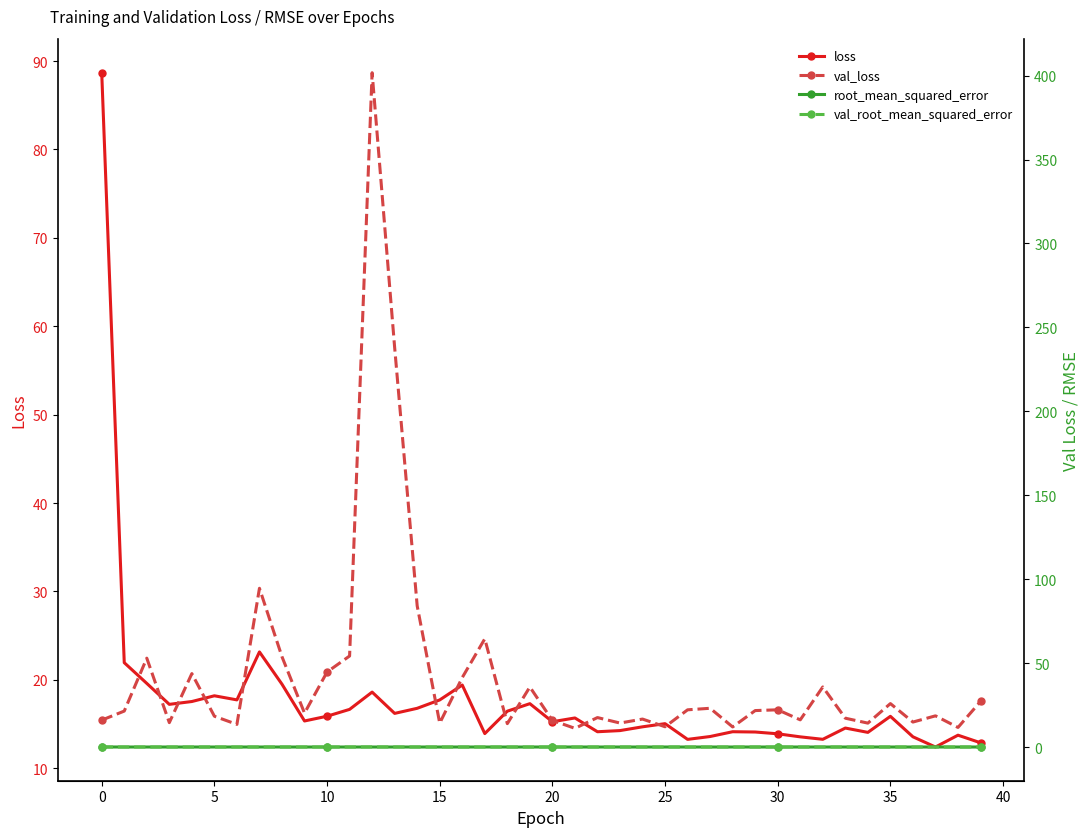

What is the label of the 28th point from the left?

27